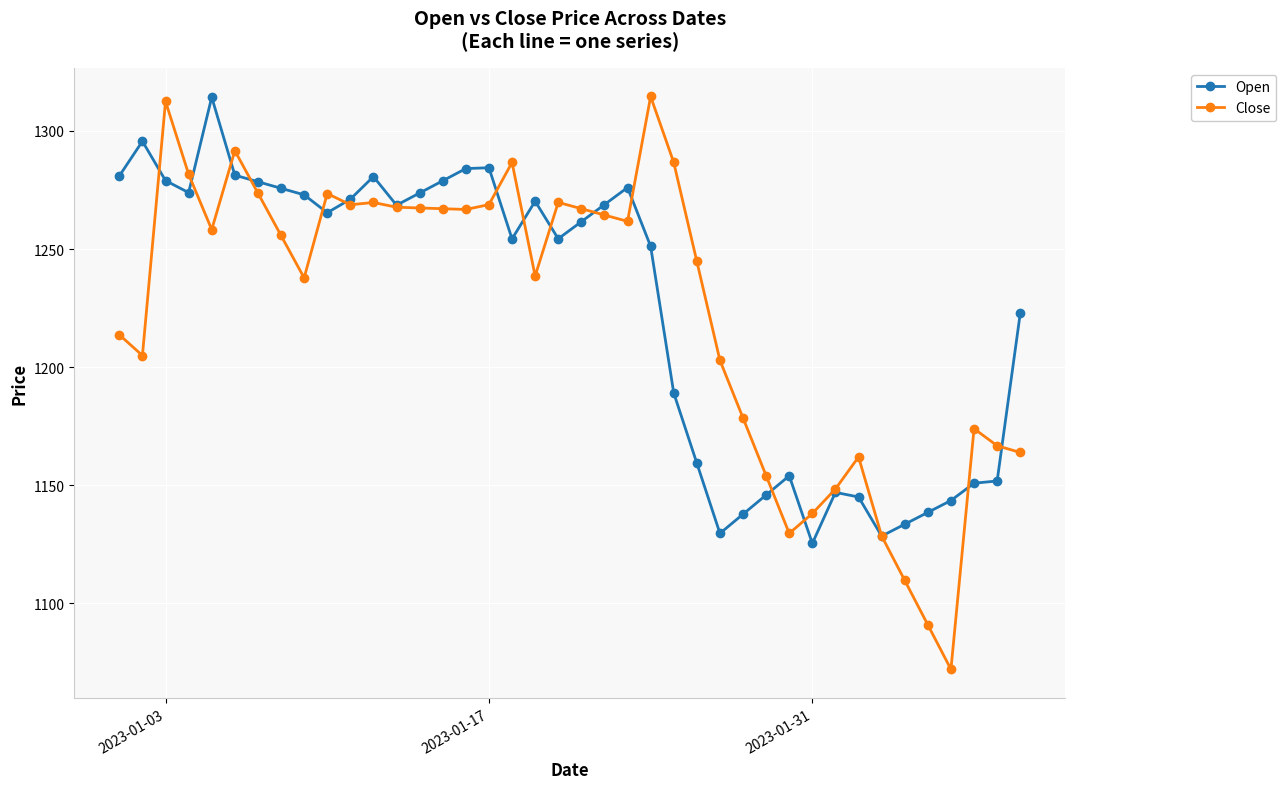

Which series has the largest range (max minus min)?

Close